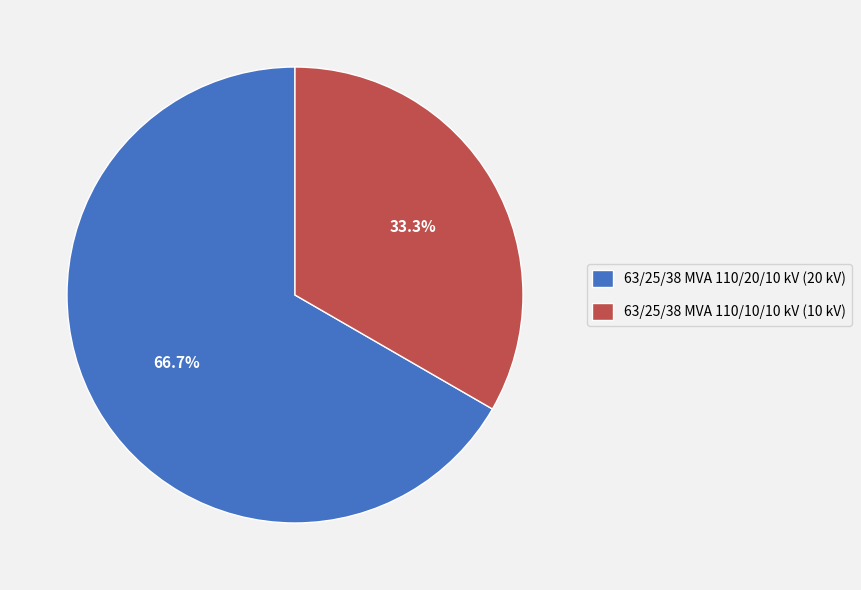

Approximately how many times larger is the value at 63/25/38 MVA 110/20/10 kV (20 kV) compared to 63/25/38 MVA 110/10/10 kV (10 kV)?

2.0